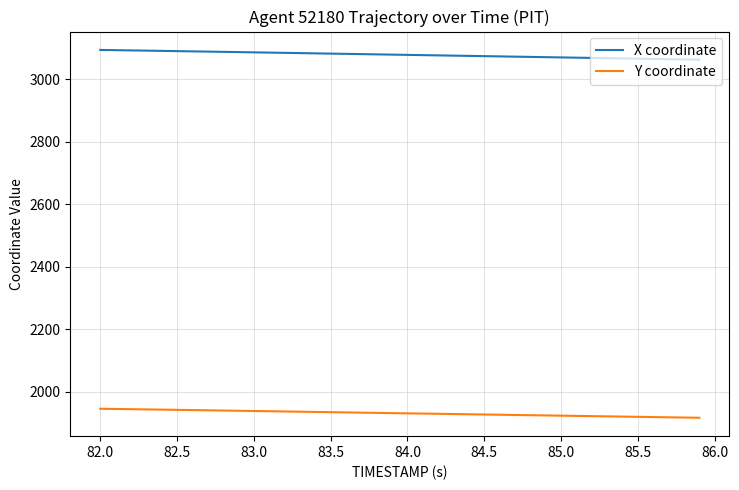

What is the highest value of the X coordinate series?

3094.2